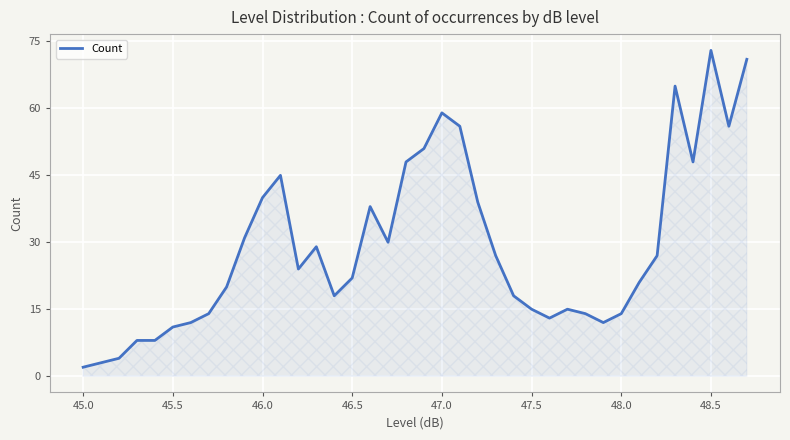

What is the greatest value displayed?

73